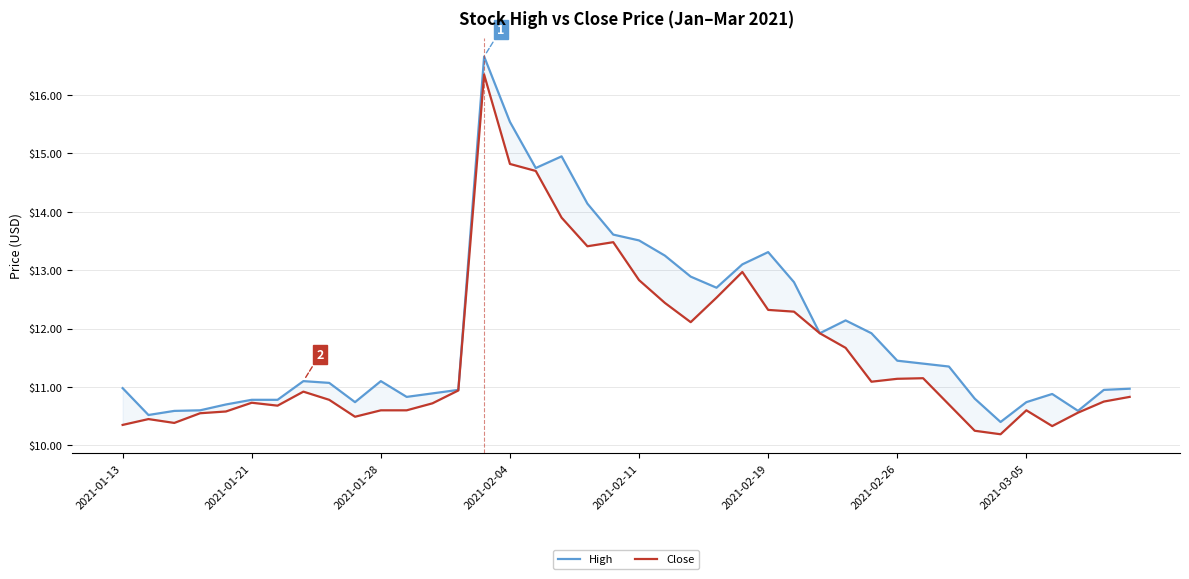

Is it true that Close equals 16.9 at 28?

False